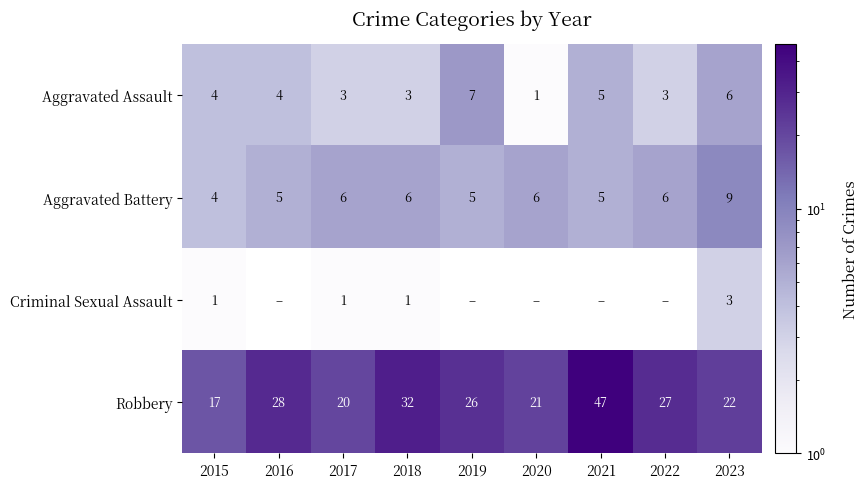

What is the sum of the Robbery values at 2016 and 2021?

75